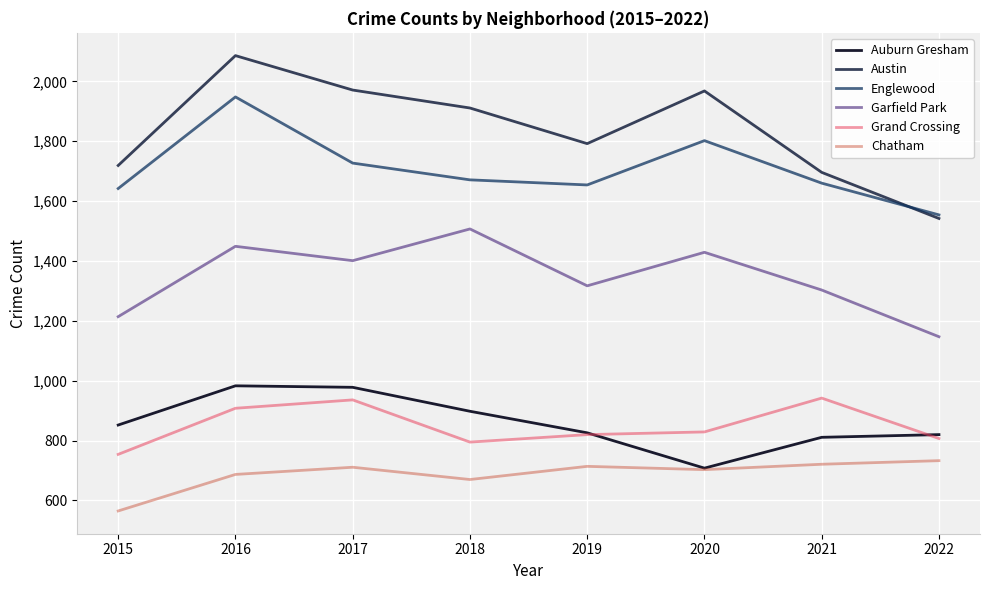

Which series has the largest range (max minus min)?

Austin